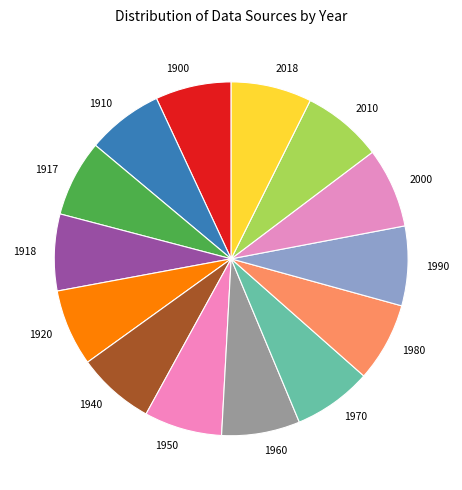

How many segments does this pie chart have?

14